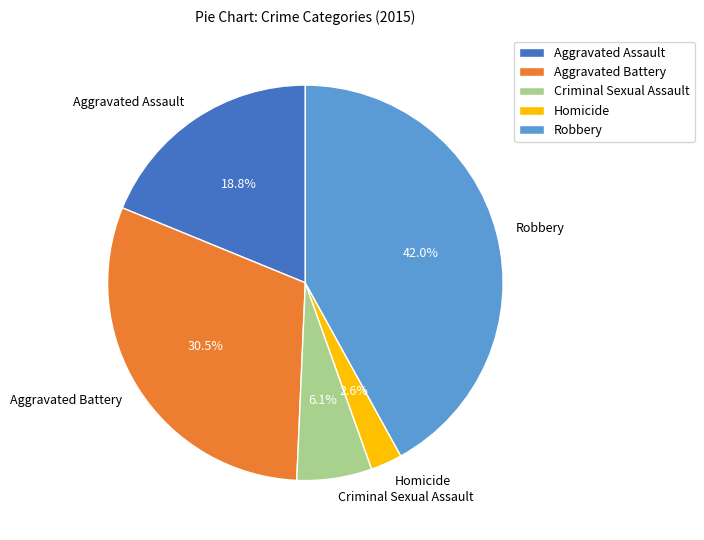

Which category has the smallest portion of the pie?

Homicide